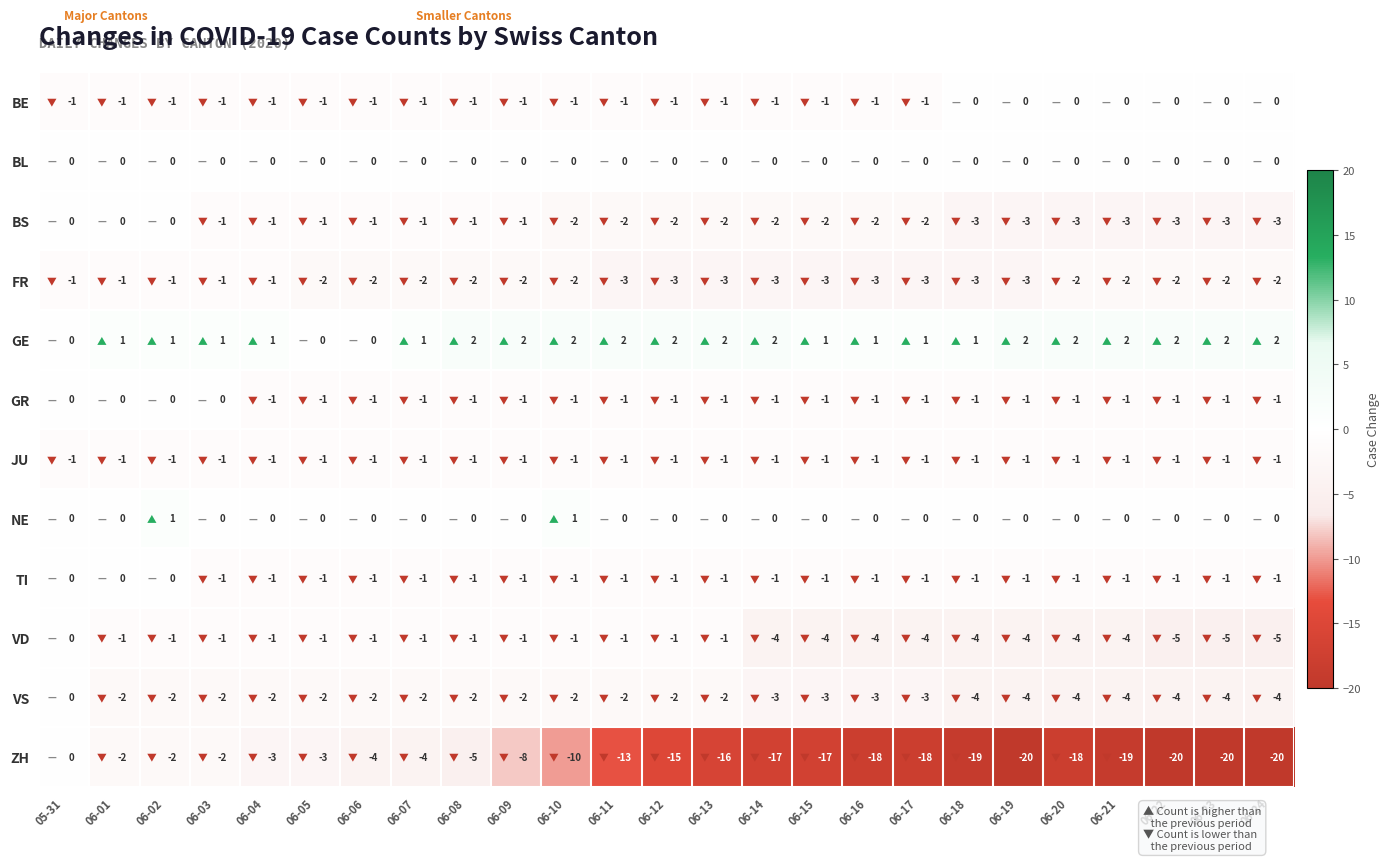

At which category is the sum across all series the highest?

05-31